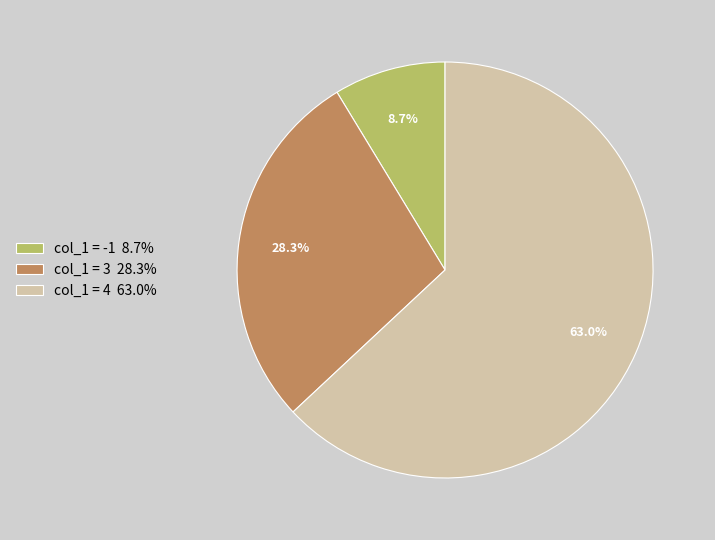

How many slices are in this pie chart?

3